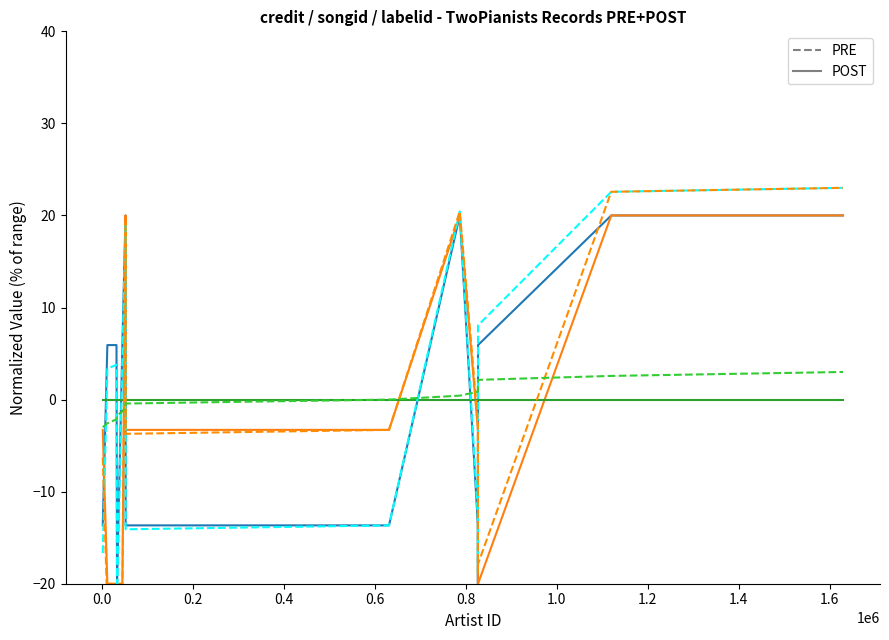

What is the highest value of the credit (PRE) series?

23.0